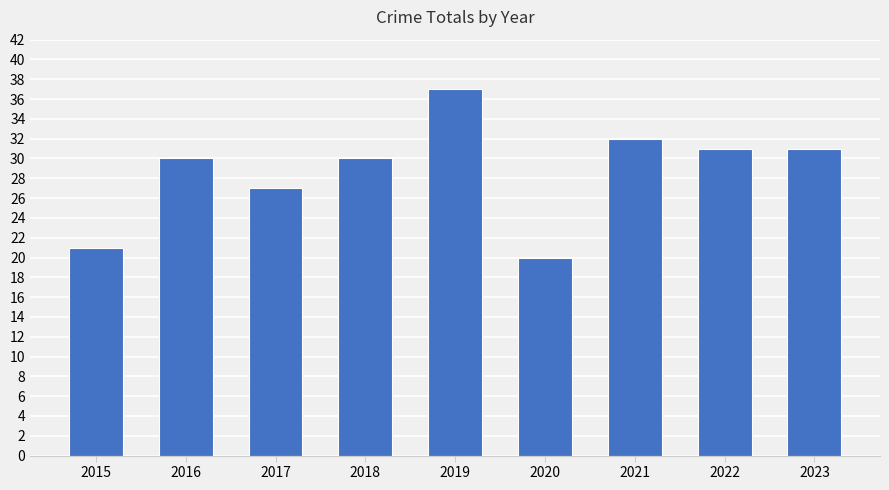

Read the value at 2019.

37